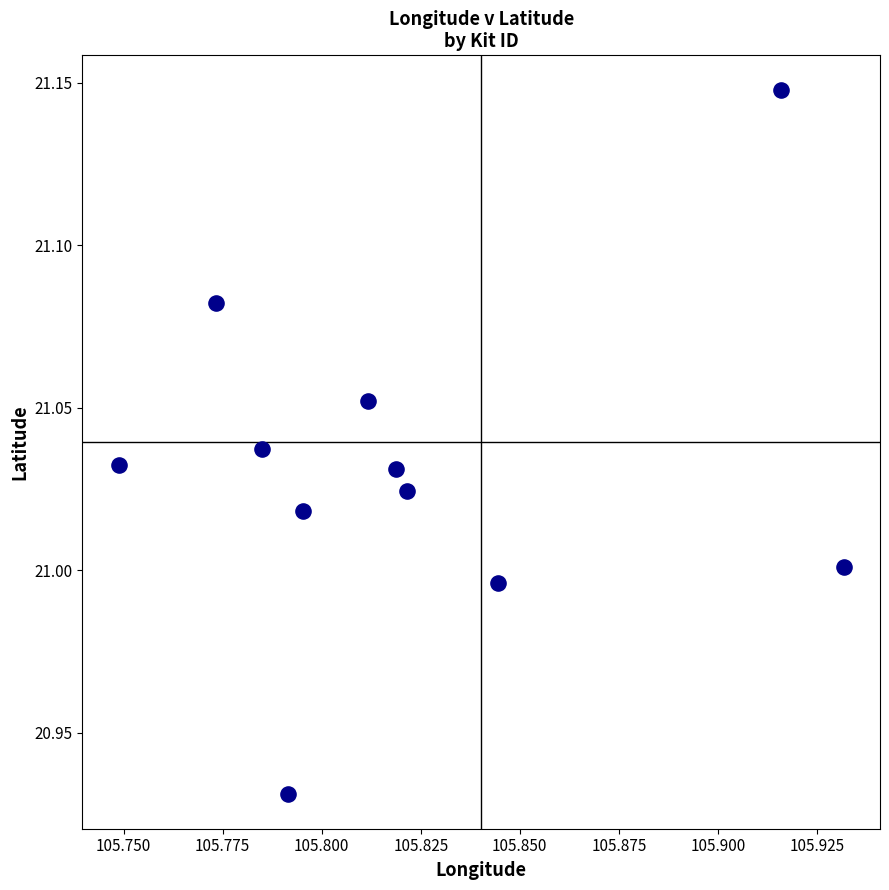

What is the average X value?

105.8